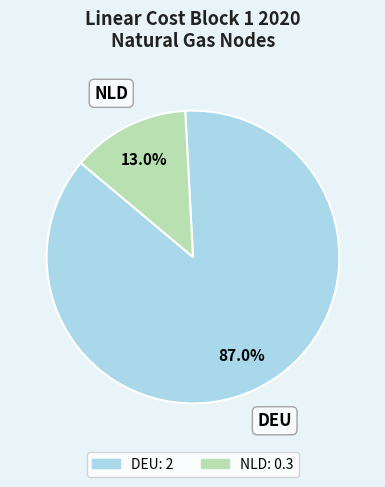

Does NLD account for over 50% of the chart?

No